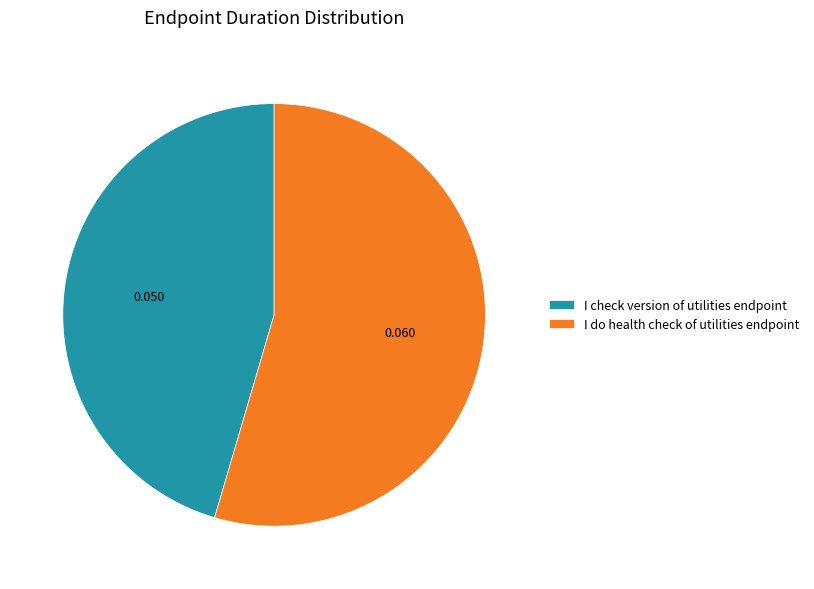

Is it true that I check version of utilities endpoint is 32% of the pie?

False